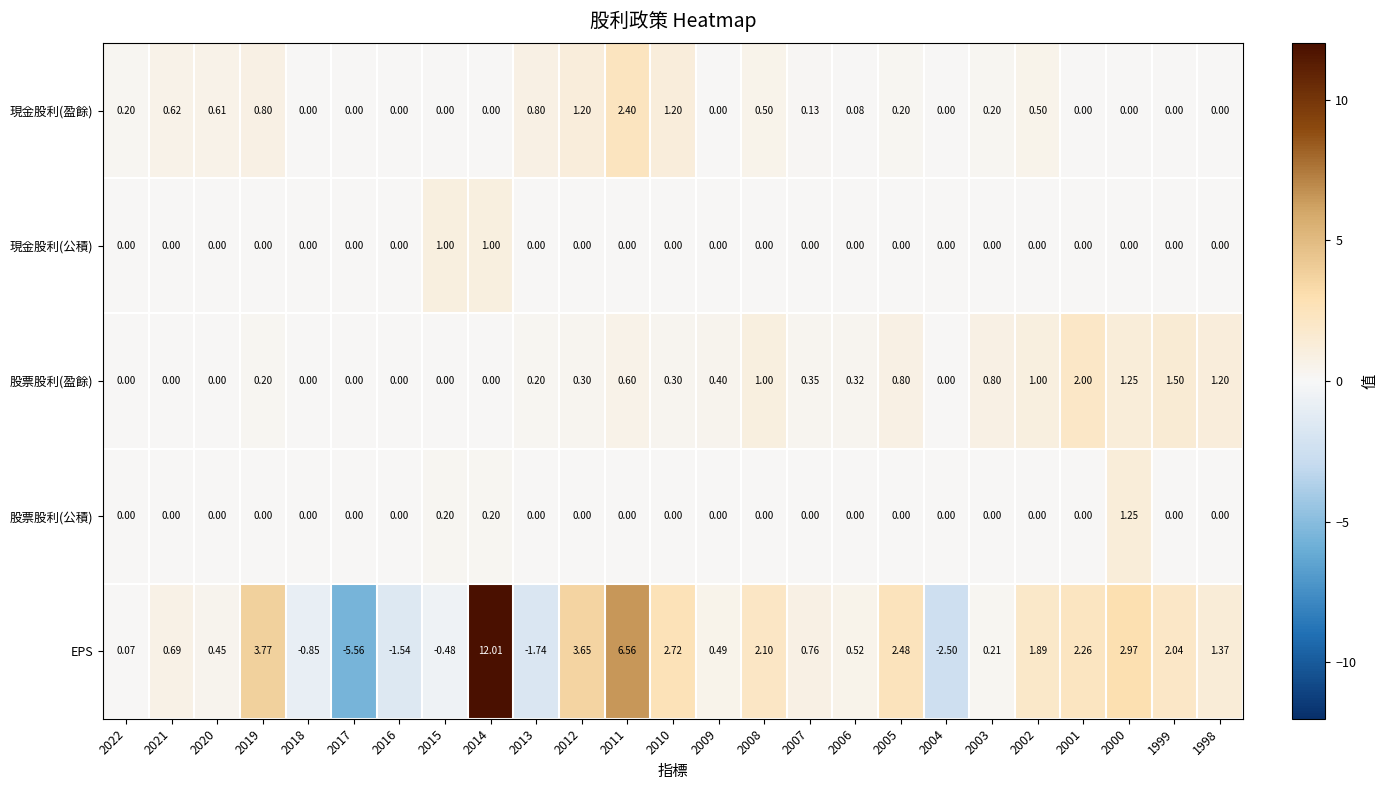

Which series has the largest range (max minus min)?

EPS